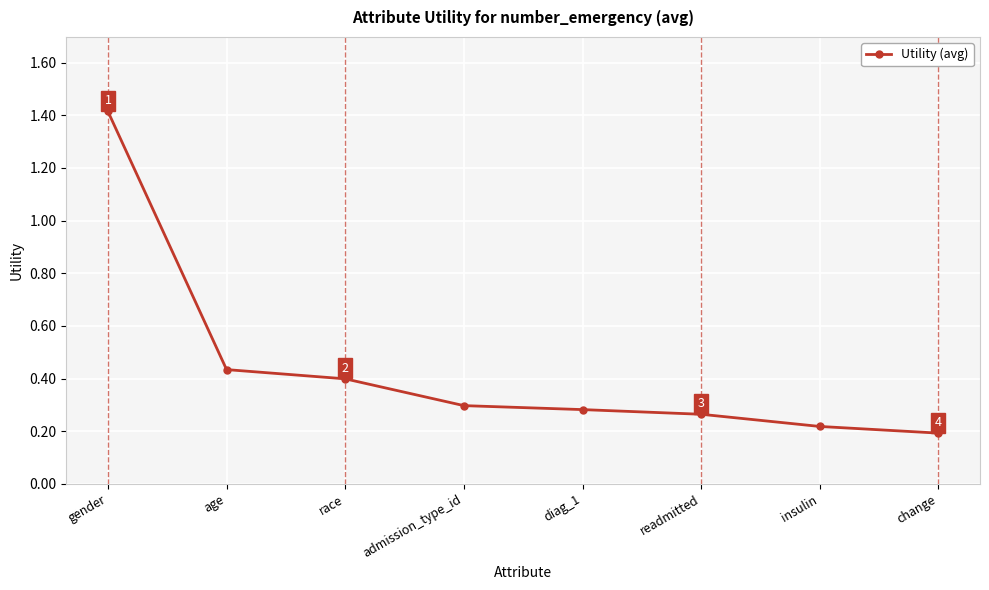

At which category does the chart reach its peak across all series?

gender